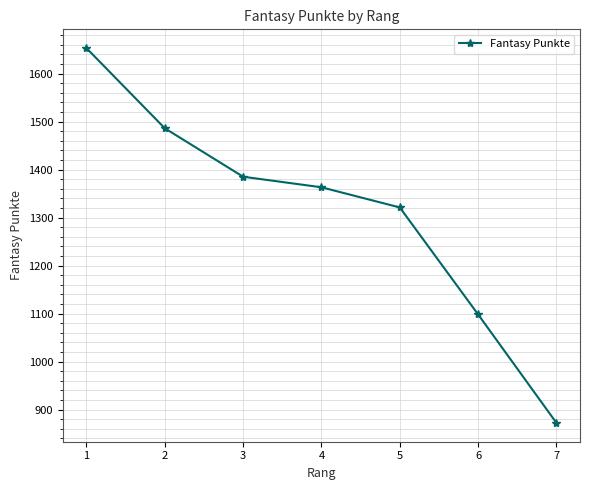

Reading right to left, extract all data points from this chart.

872	1098	1321	1363	1385	1486	1653